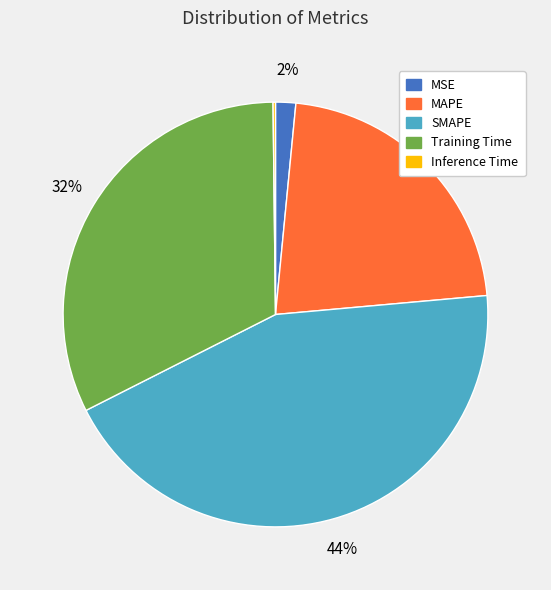

To the nearest percent, what is the combined percentage of Training Time and MSE?

34%